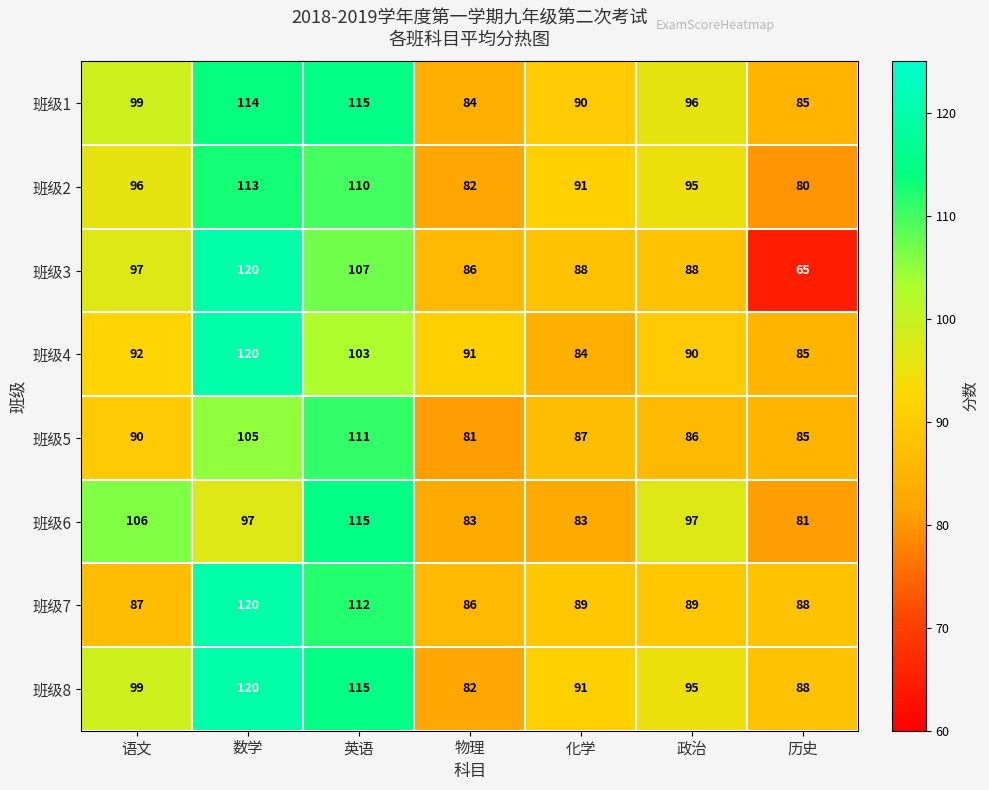

What is the spread (max minus min) of values at 政治?

11